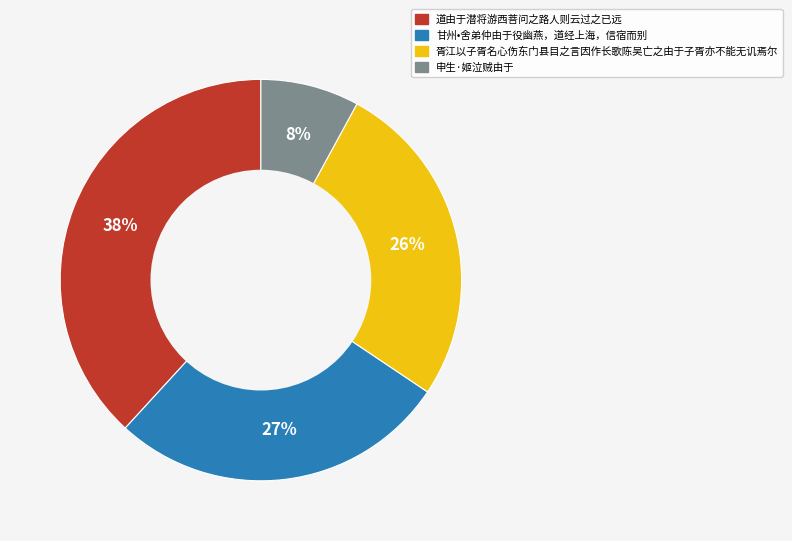

To the nearest percent, what is the combined percentage of 胥江以子胥名心伤东门县目之言因作长歌陈吴亡之由于子胥亦不能无讥焉尔 and 甘州•舍弟仲由于役幽燕，道经上海，信宿而别?

54%